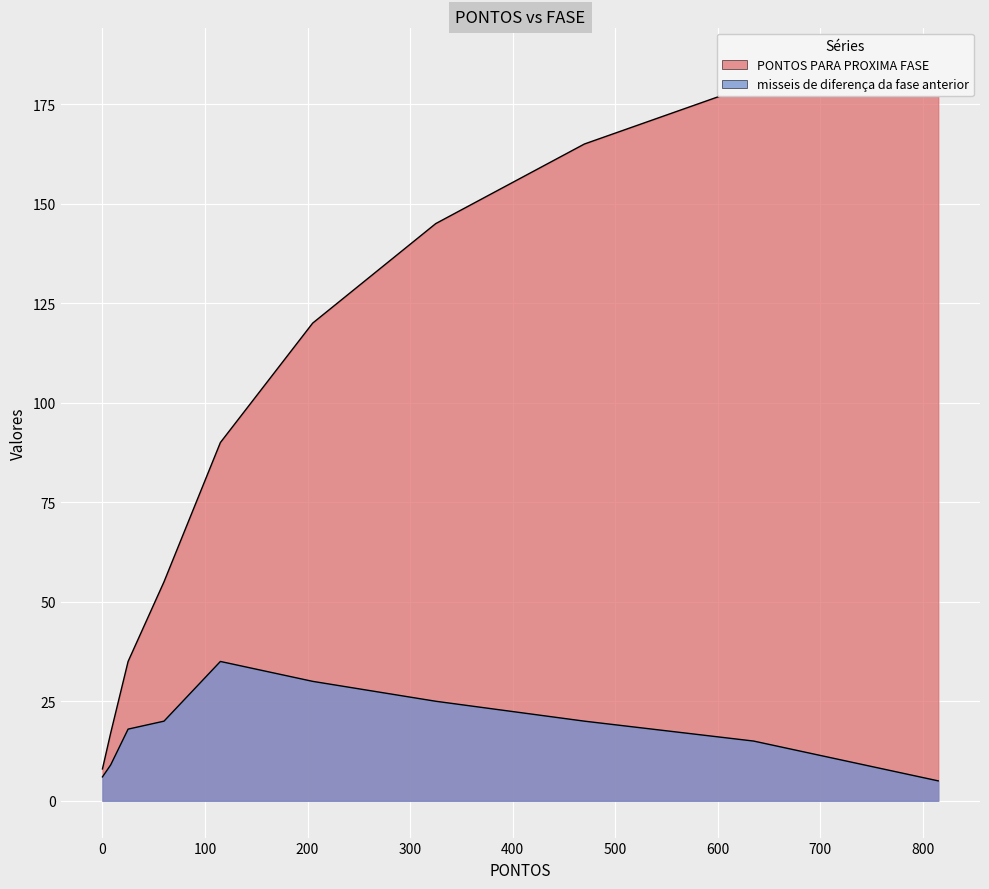

What is the total value across all series at 205?

150